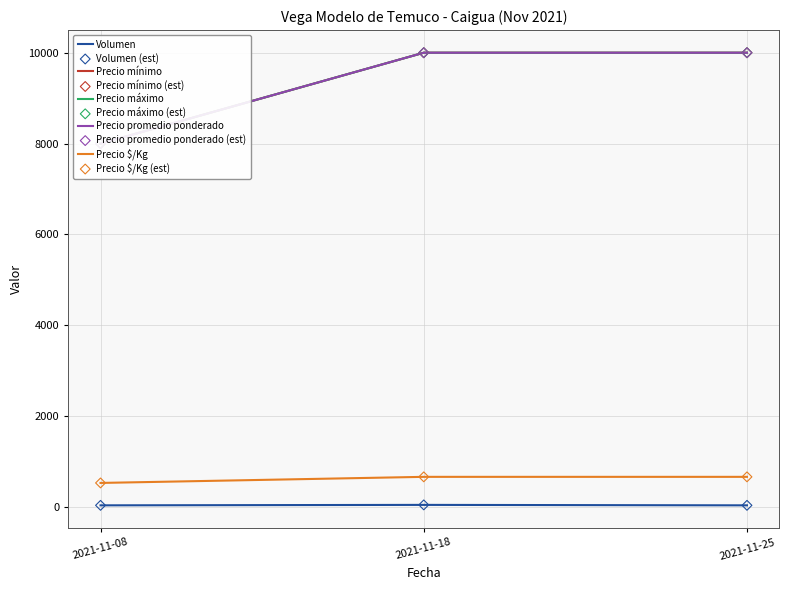

Which series has the largest Y range (max minus min)?

Precio mínimo